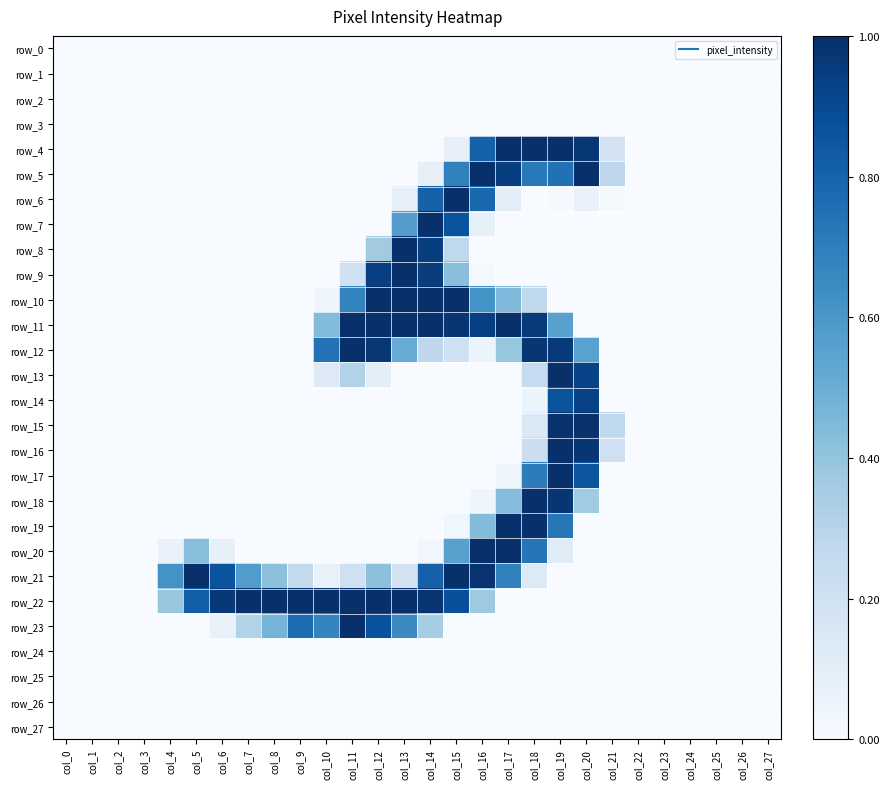

What is the average value of the row_7 series?

0.1